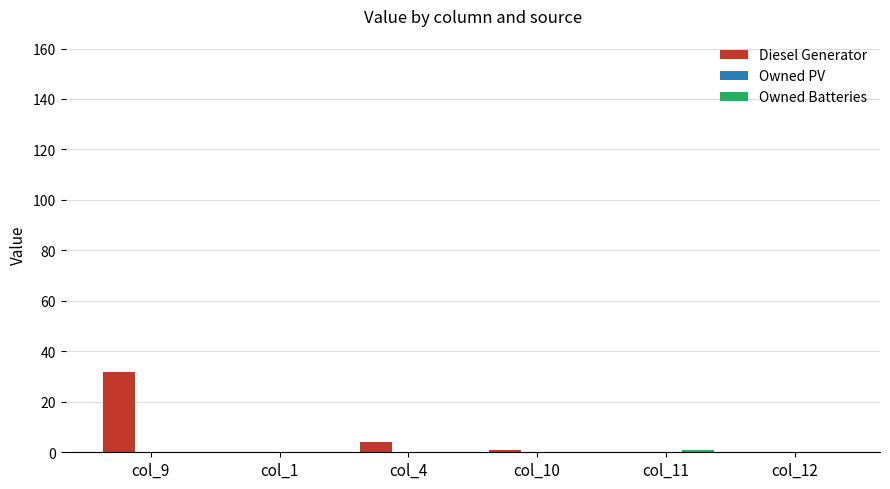

The value of Diesel Generator at col_9 is 32. True or false?

True